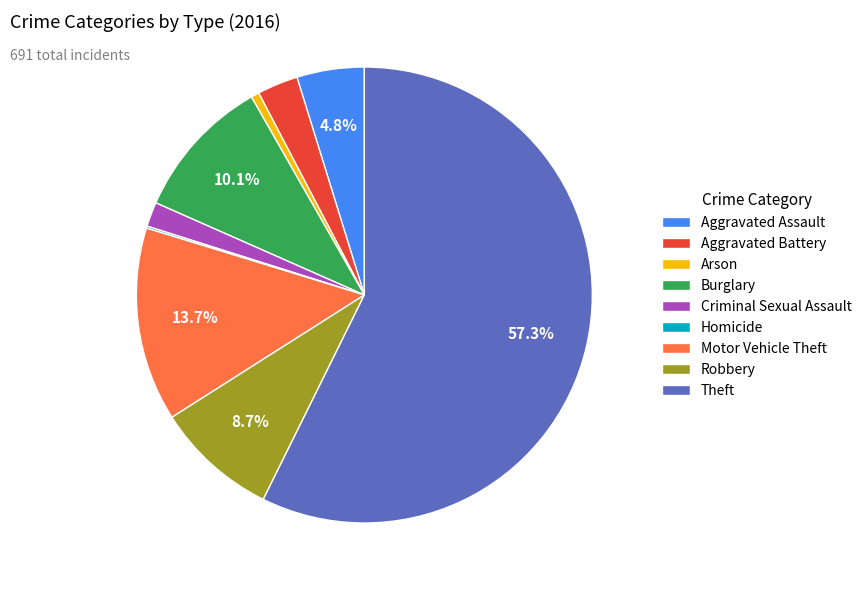

Is Theft the majority of the pie?

Yes